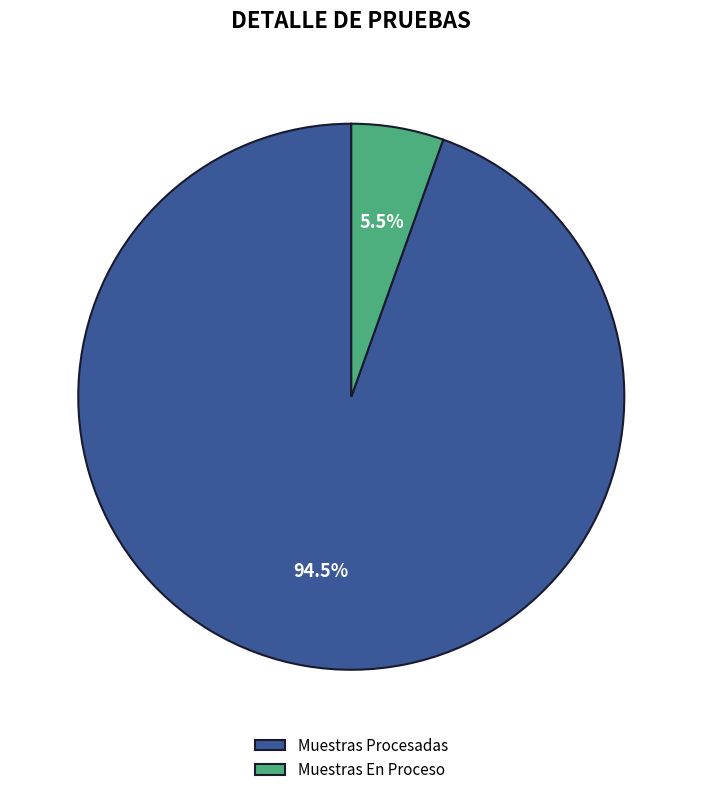

What is the total percentage of Muestras En Proceso and Muestras Procesadas?

100.0%